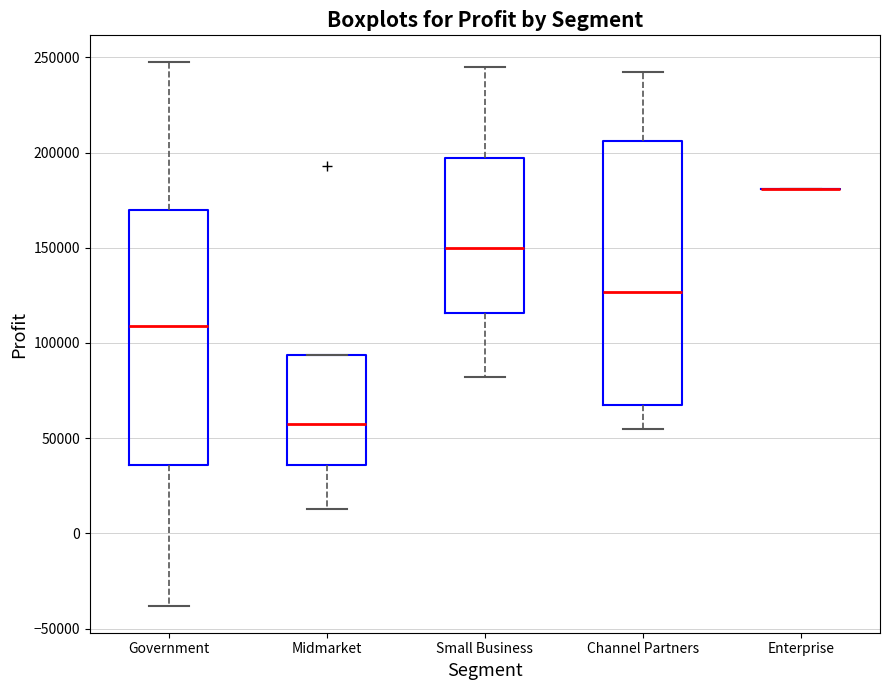

Reading left to right, transcribe this box plot: for each box, give where its median line is, the range the box spans, and where its two whiskers end, as read against the y-axis. The values are not printed on the chart, so give them approximately, as read against the axis.

Government: median 110000, box 35000 to 170000, whiskers -40000 to 245000
Midmarket: median 55000, box 35000 to 95000, whiskers 15000 to 95000
Small Business: median 150000, box 115000 to 195000, whiskers 80000 to 245000
Channel Partners: median 125000, box 70000 to 205000, whiskers 55000 to 240000
Enterprise: box collapsed to a line at 180000, whiskers 180000 to 180000